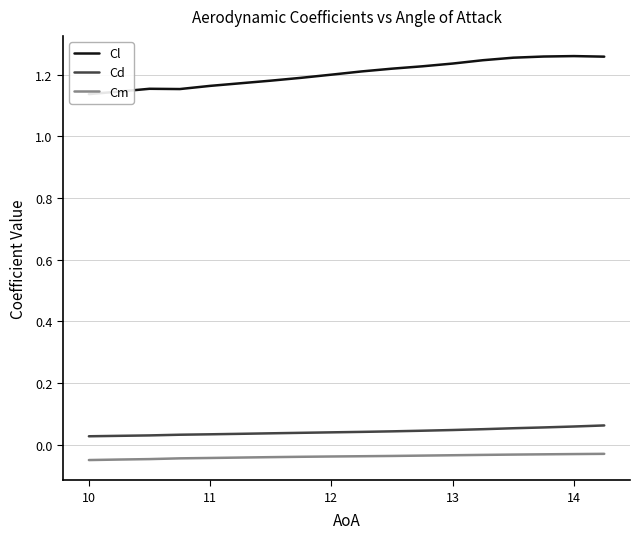

Which series has the widest spread of values?

Cl